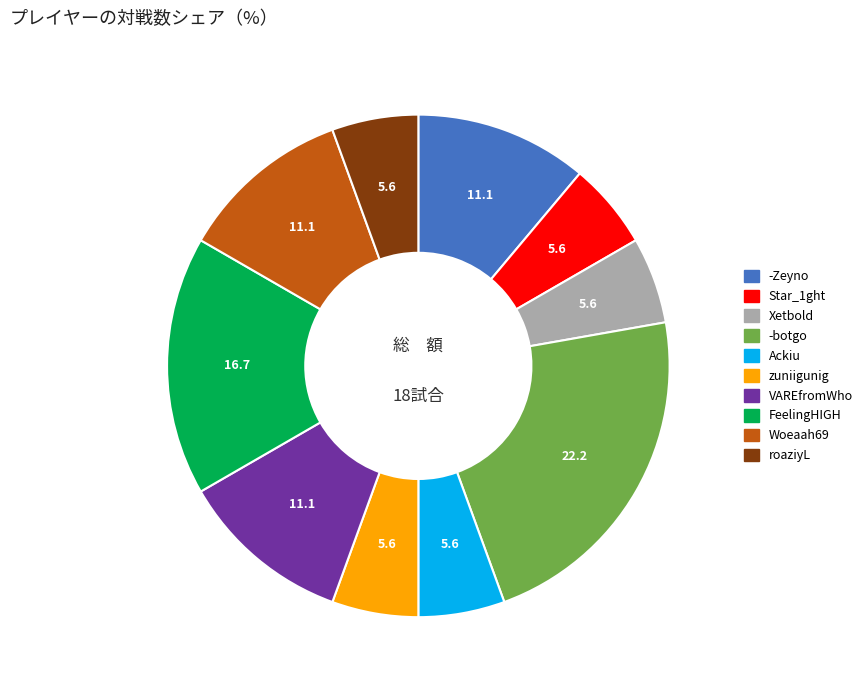

Which slice is the largest?

-botgo